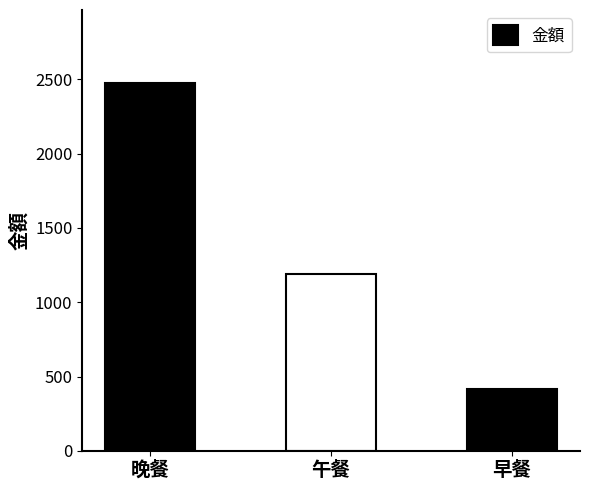

What is the greatest value displayed?

2471